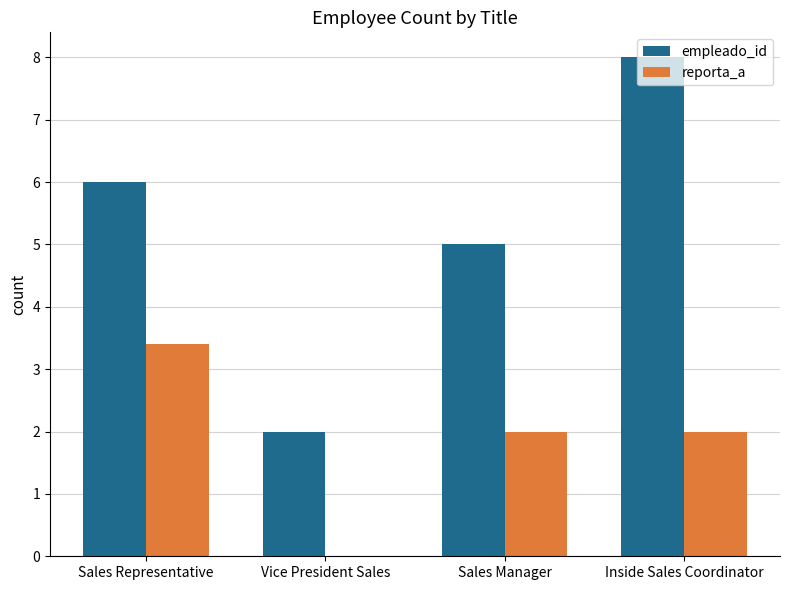

What is the difference between the reporta_a values at Sales Manager and Vice President Sales?

2.0